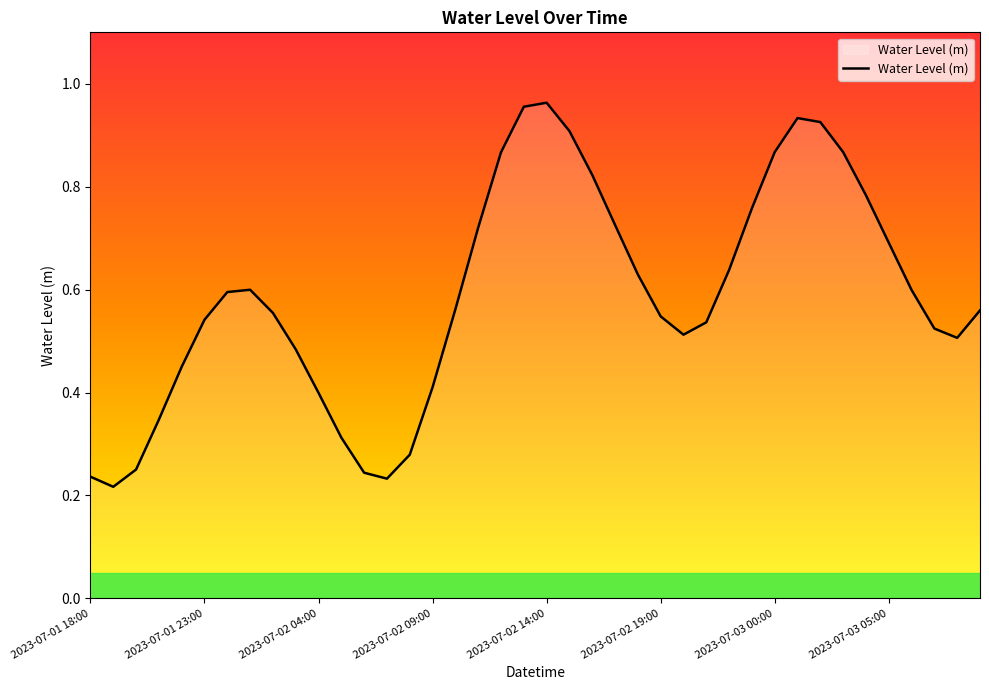

List the labels in order of value, smallest first.

2023-07-01 19:00, 2023-07-02 07:00, 2023-07-01 18:00, 2023-07-02 06:00, 2023-07-01 20:00, 2023-07-02 08:00, 2023-07-02 05:00, 2023-07-01 21:00, 2023-07-02 04:00, 2023-07-02 09:00, 2023-07-01 22:00, 2023-07-02 03:00, 2023-07-03 08:00, 2023-07-02 20:00, 2023-07-03 07:00, 2023-07-02 21:00, 2023-07-01 23:00, 2023-07-02 19:00, 2023-07-02 02:00, 2023-07-03 09:00, 2023-07-02 10:00, 2023-07-02 00:00, 2023-07-03 06:00, 2023-07-02 01:00, 2023-07-02 18:00, 2023-07-02 22:00, 2023-07-03 05:00, 2023-07-02 11:00, 2023-07-02 17:00, 2023-07-02 23:00, 2023-07-03 04:00, 2023-07-02 16:00, 2023-07-02 12:00, 2023-07-03 03:00, 2023-07-03 00:00, 2023-07-02 15:00, 2023-07-03 02:00, 2023-07-03 01:00, 2023-07-02 13:00, 2023-07-02 14:00